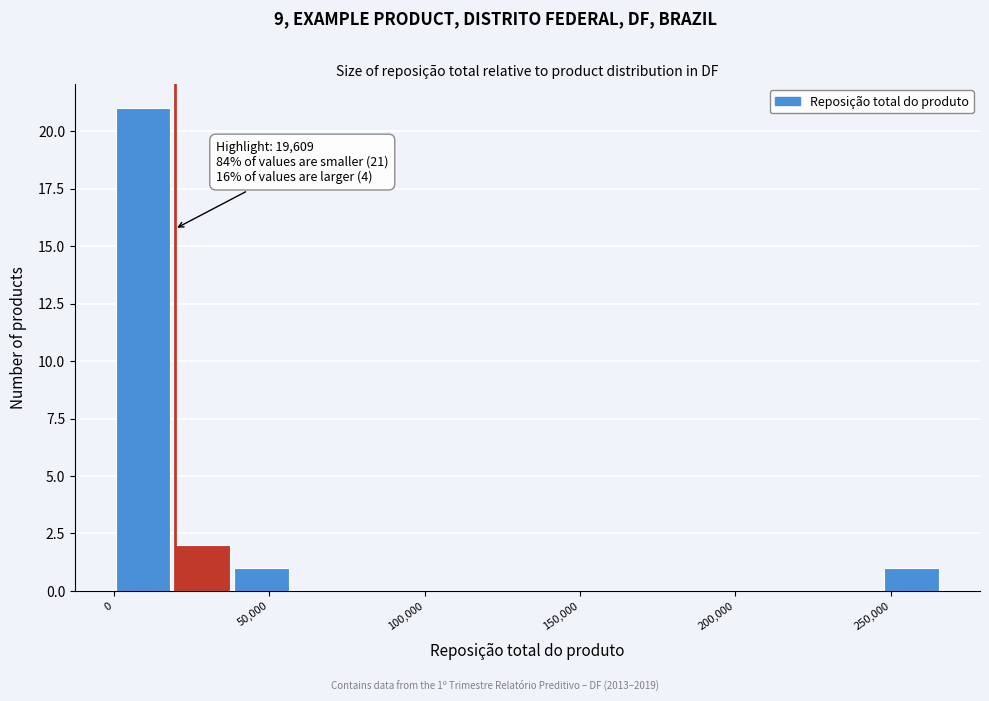

Around what value on the x-axis is the tallest bar? Give the approximate position of its centre, as read against the axis.

10000